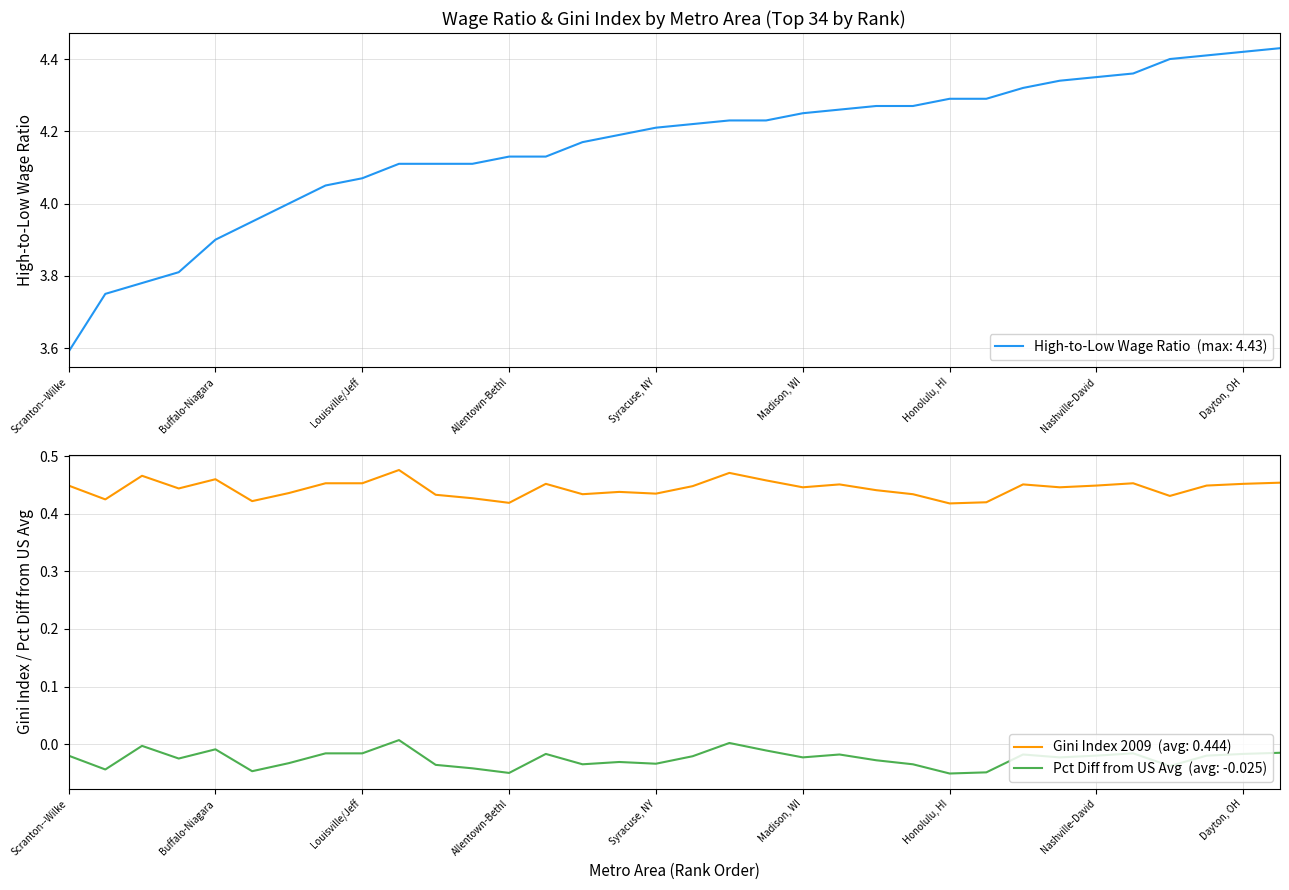

What is the label of the 10th point from the left?

Chattanooga, TN-GA